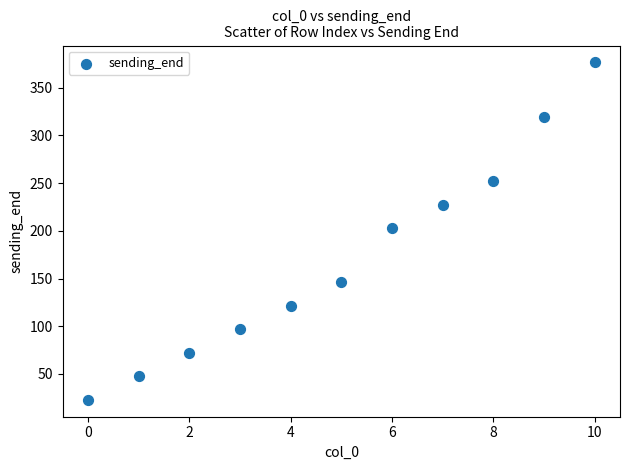

What is the range of Y values (max minus min)?

353.9